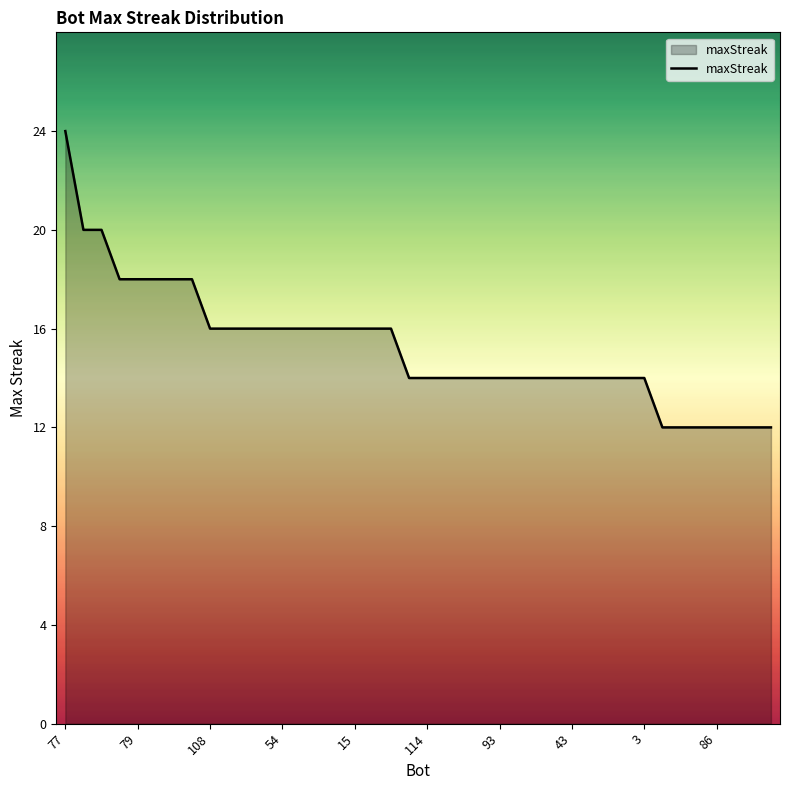

Count the number of data series in this chart.

1